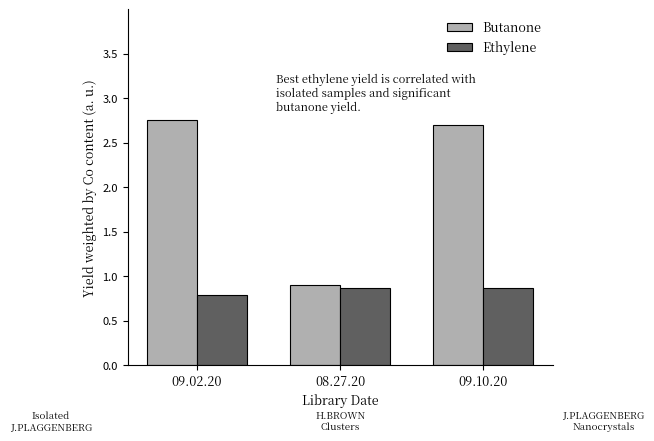

What position from the left is 08.27.20?

2